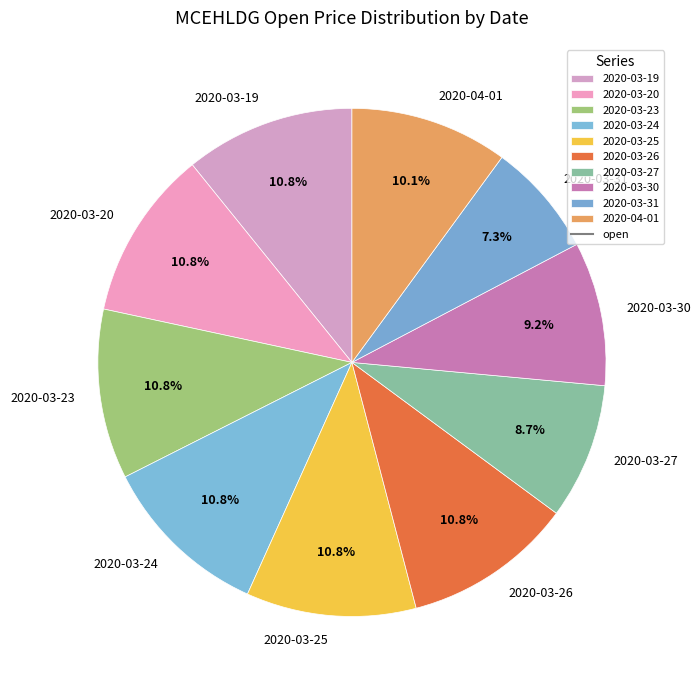

Which category has the smallest portion of the pie?

2020-03-31